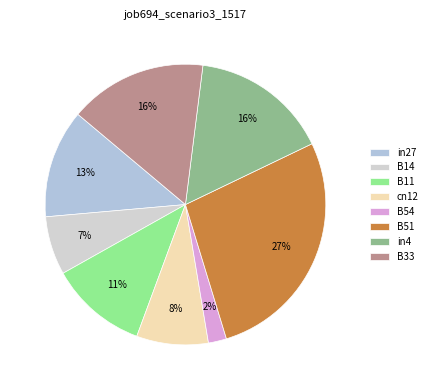

The B11 slice represents 11% of the pie. True or false?

True